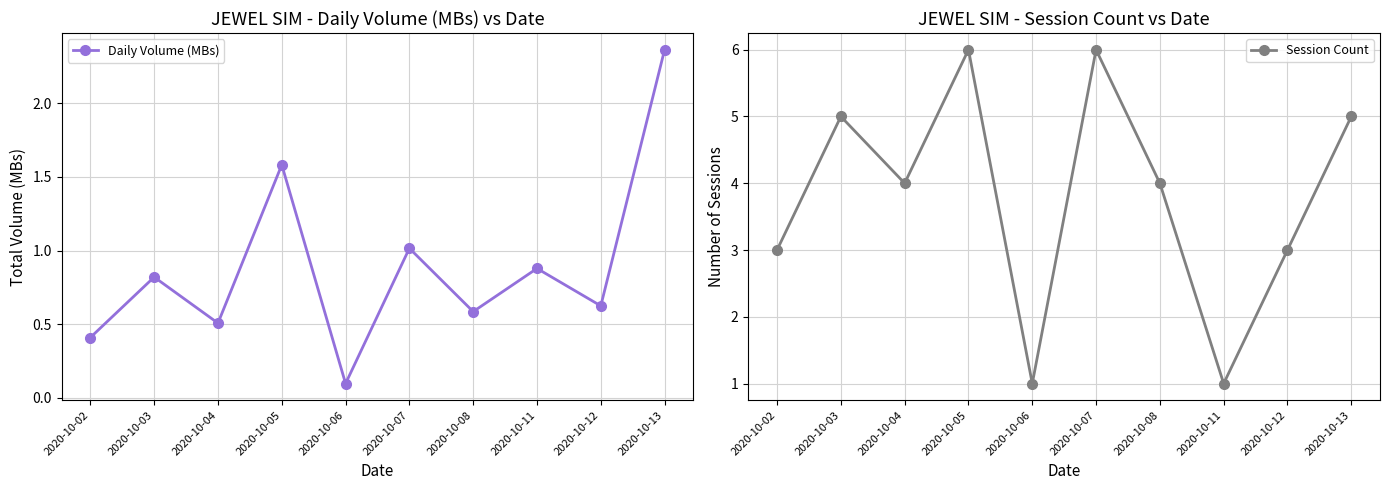

Which series changed the most between 2020-10-07 and 2020-10-11?

Session Count